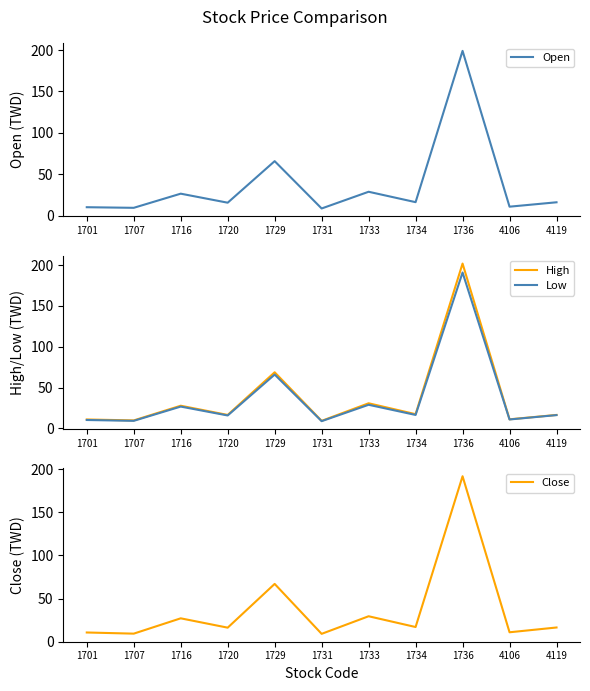

The Open series shows 16.4 at 1734. True or false?

True